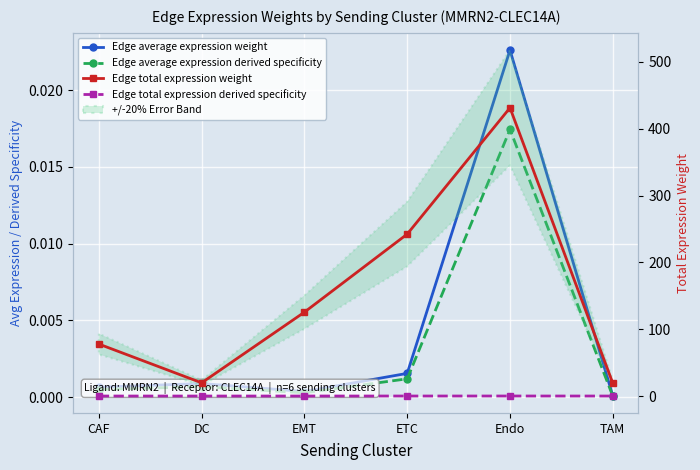

Where is the first local maximum for Edge total expression derived specificity?

Endo